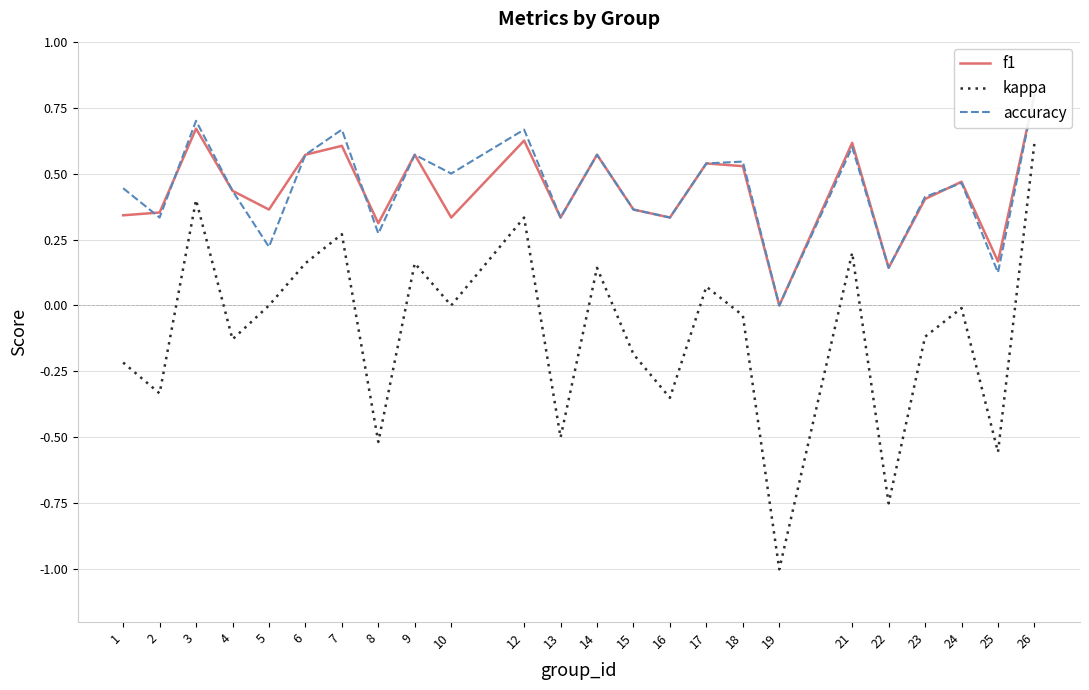

The kappa series shows -0.8 at 22. True or false?

True